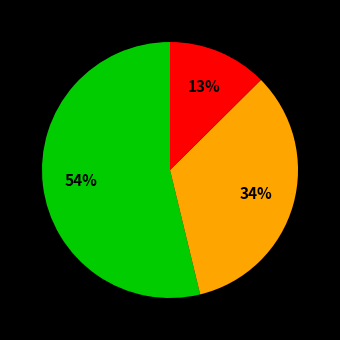

Is there a majority slice in this chart?

Yes